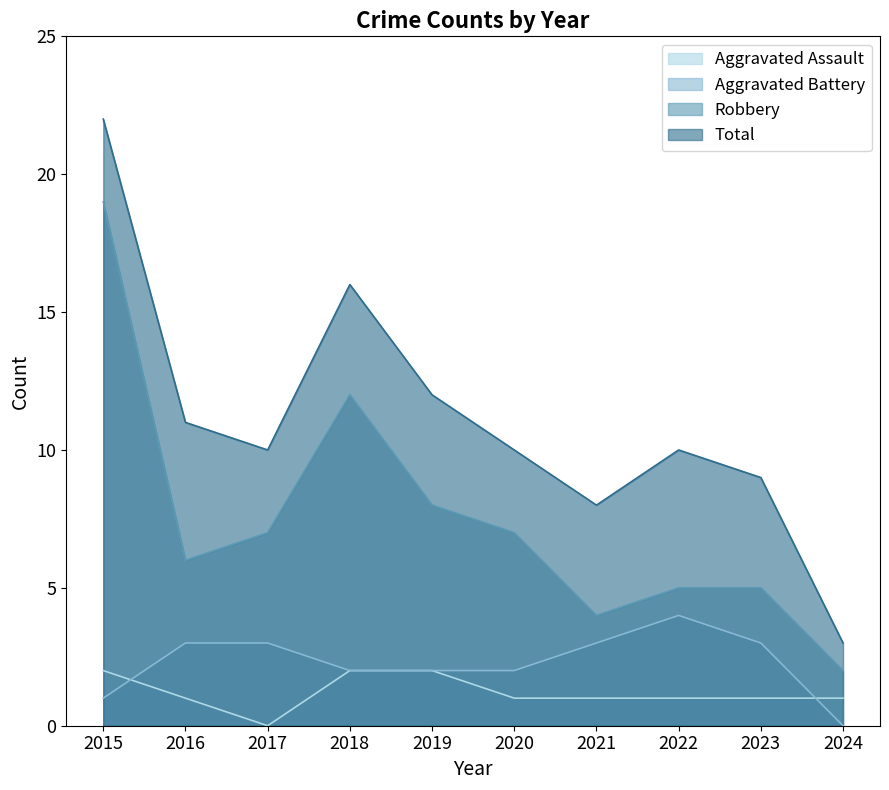

True or false: Aggravated Assault and Total intersect in this chart.

False